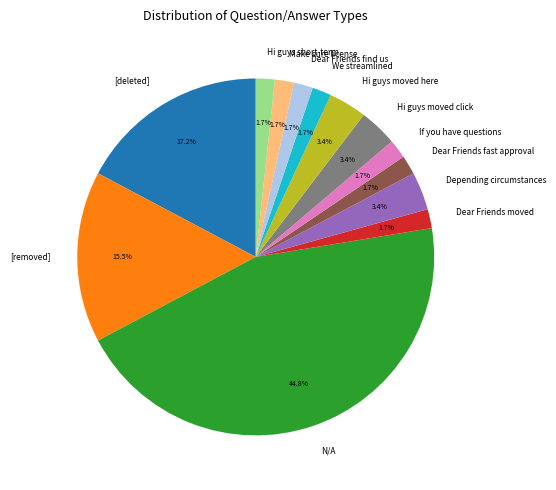

Which slice is the largest?

N/A